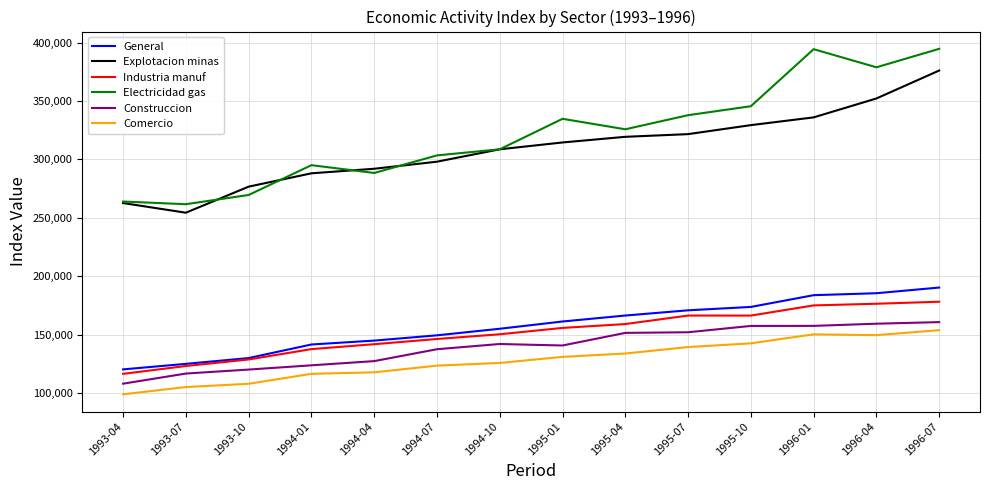

The Industria manuf series shows 128758 at 1993-10. True or false?

True